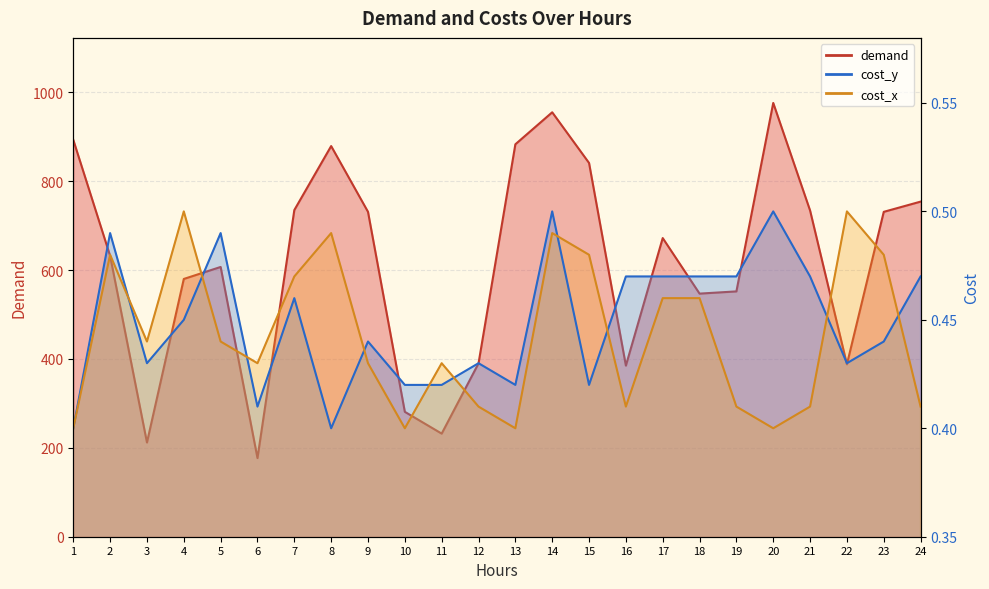

Reading right to left, transcribe all the data shown in this chart.

demand: 24=754.0	23=731.0	22=388.0	21=734.0	20=976.0	19=552.0	18=547.0	17=672.0	16=385.0	15=841.0	14=955.0	13=883.0	12=390.0	11=232.0	10=281.0	9=731.0	8=879.0	7=735.0	6=177.0	5=607.0	4=580.0	3=212.0	2=632.0	1=893.0
cost_y: 24=0.5	23=0.4	22=0.4	21=0.5	20=0.5	19=0.5	18=0.5	17=0.5	16=0.5	15=0.4	14=0.5	13=0.4	12=0.4	11=0.4	10=0.4	9=0.4	8=0.4	7=0.5	6=0.4	5=0.5	4=0.5	3=0.4	2=0.5	1=0.4
cost_x: 24=0.4	23=0.5	22=0.5	21=0.4	20=0.4	19=0.4	18=0.5	17=0.5	16=0.4	15=0.5	14=0.5	13=0.4	12=0.4	11=0.4	10=0.4	9=0.4	8=0.5	7=0.5	6=0.4	5=0.4	4=0.5	3=0.4	2=0.5	1=0.4